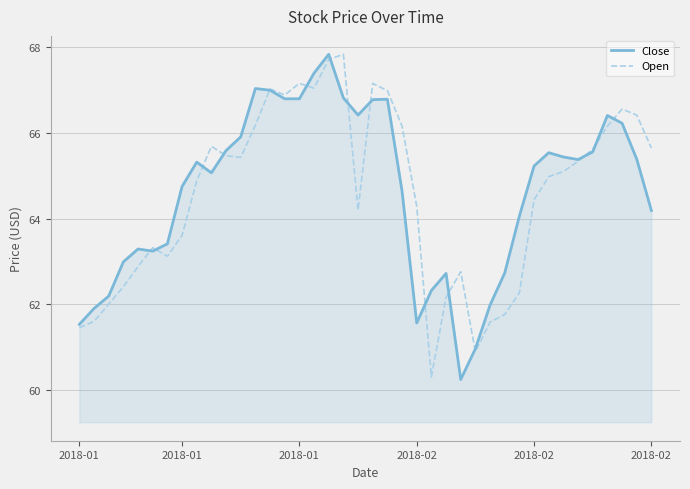

What is the minimum value for Open?

60.3